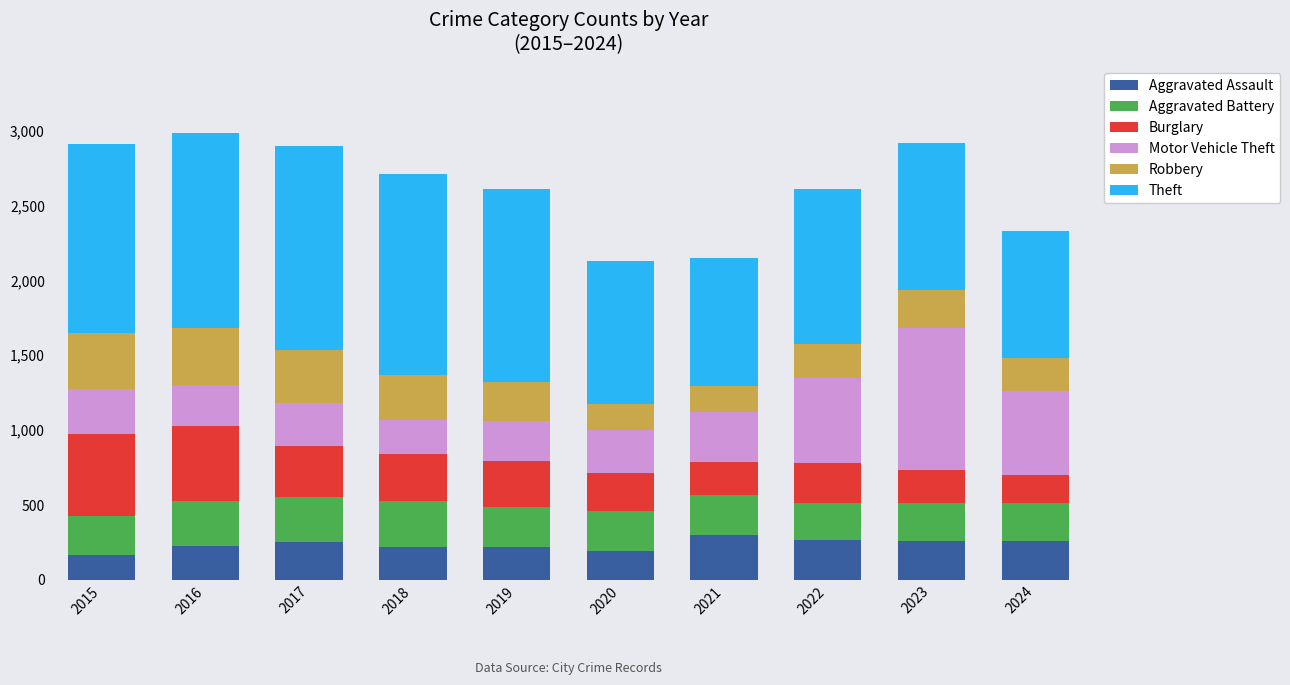

What is the minimum value for Aggravated Assault?

164